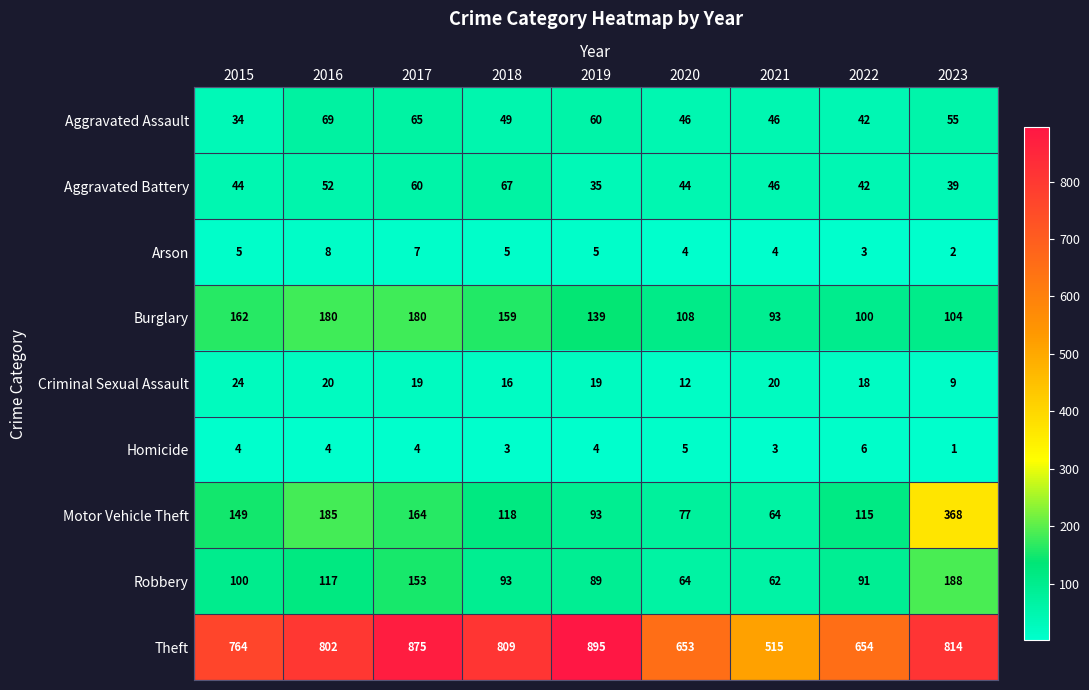

Rank the series at 2020 from lowest to highest value.

Arson, Homicide, Criminal Sexual Assault, Aggravated Battery, Aggravated Assault, Robbery, Motor Vehicle Theft, Burglary, Theft